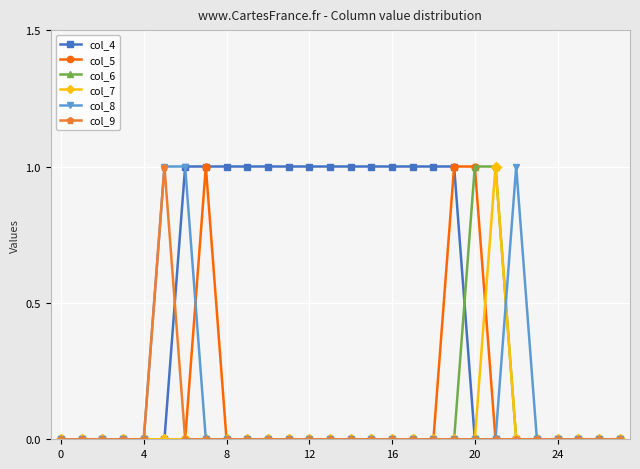

Count the number of categories in the chart.

28